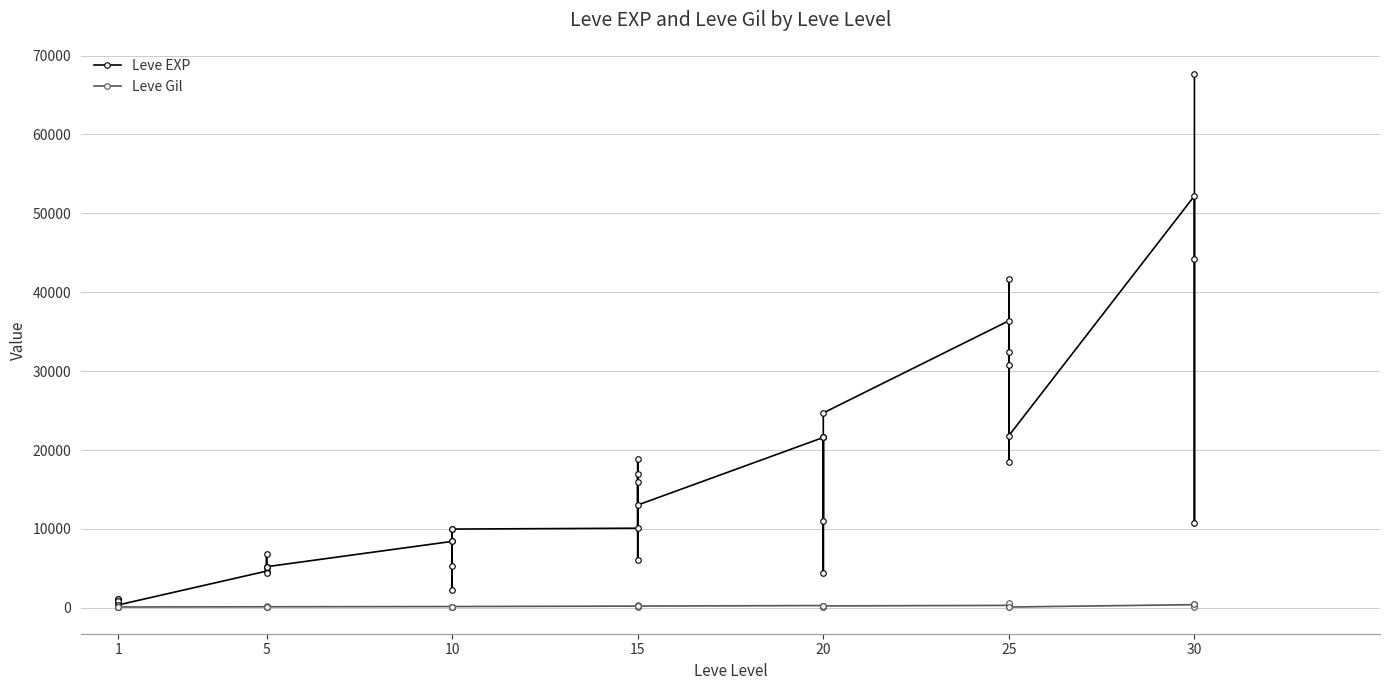

Where is the first local maximum for Leve EXP?

5